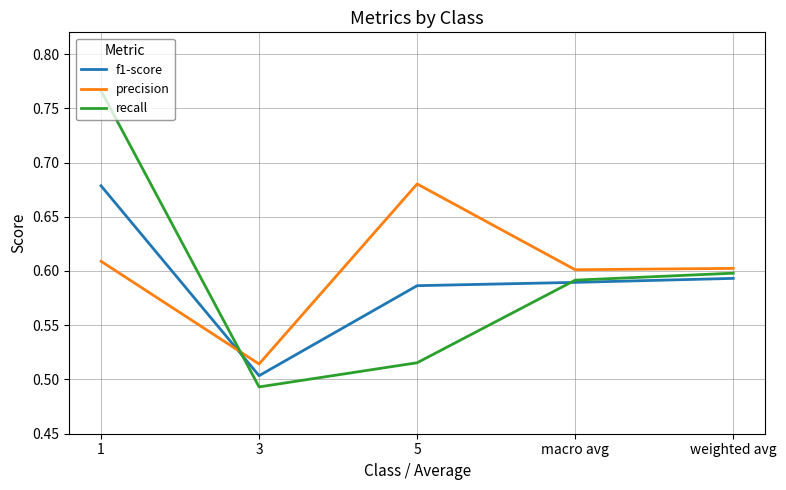

Between 3 and macro avg, which series saw the biggest shift?

recall